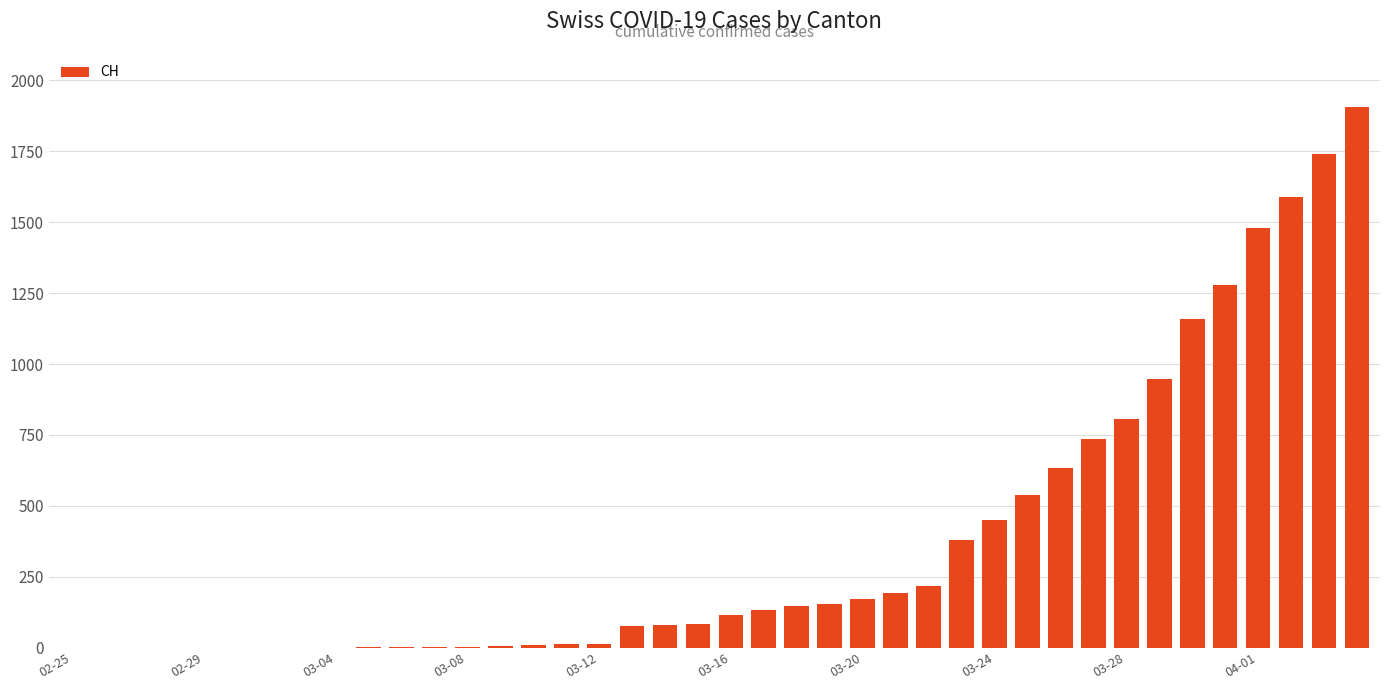

What is the maximum value shown in the chart?

1906